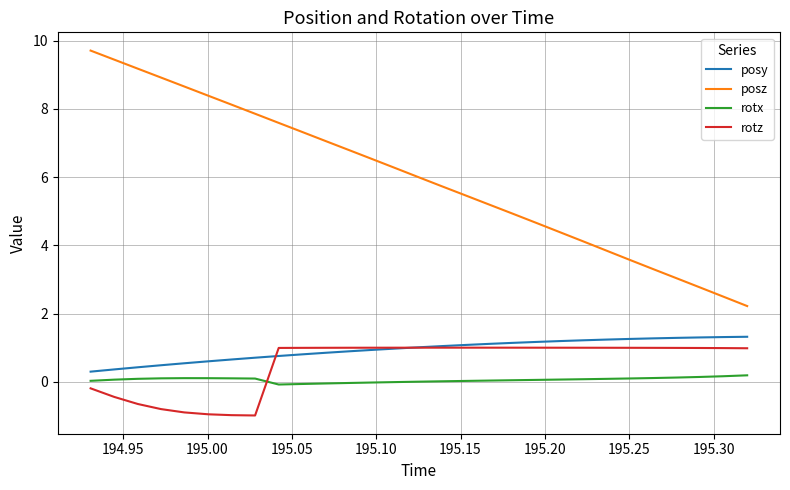

Does the chart display data point markers on the line(s)?

No